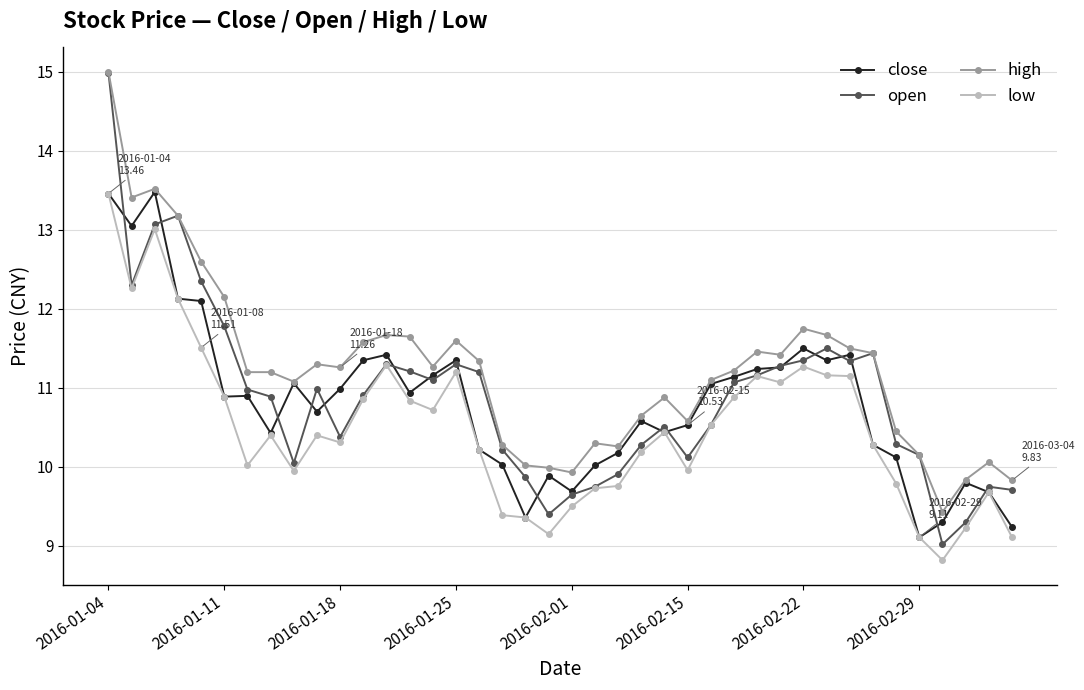

In low, how many points are higher than both neighbors (excluding endpoints)?

9